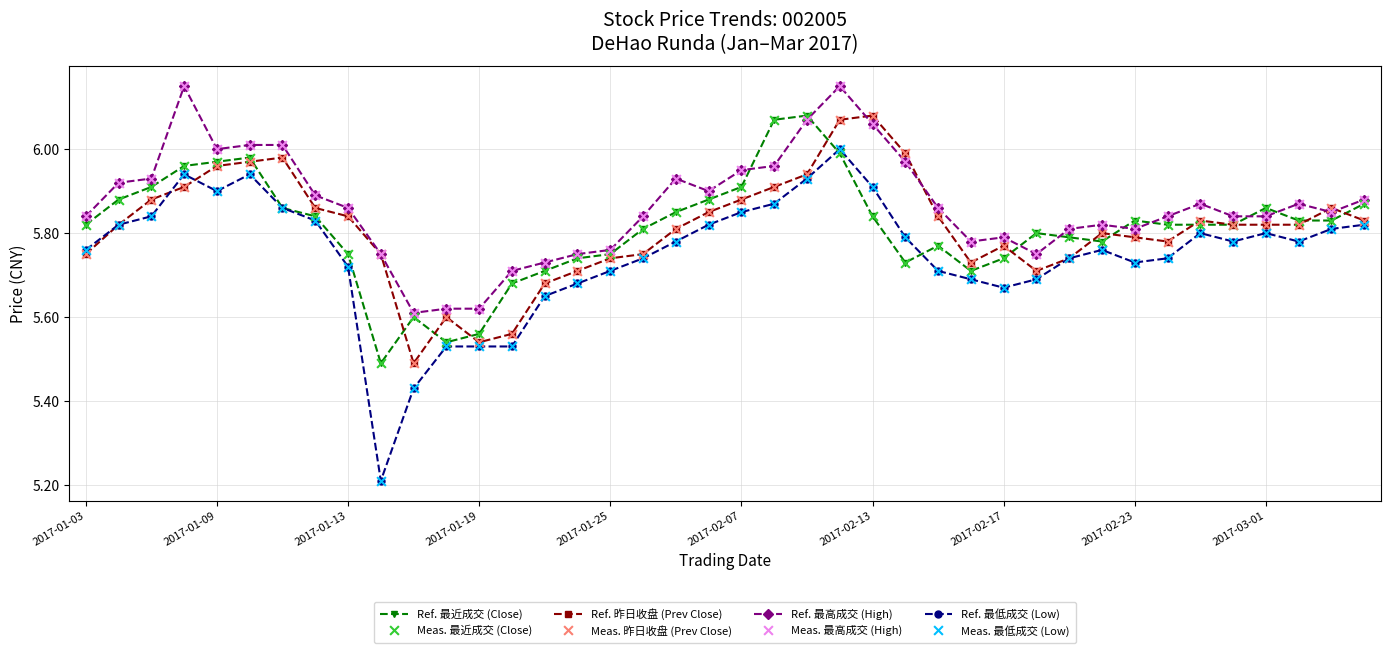

At how many categories does at least one series exceed 5?

40